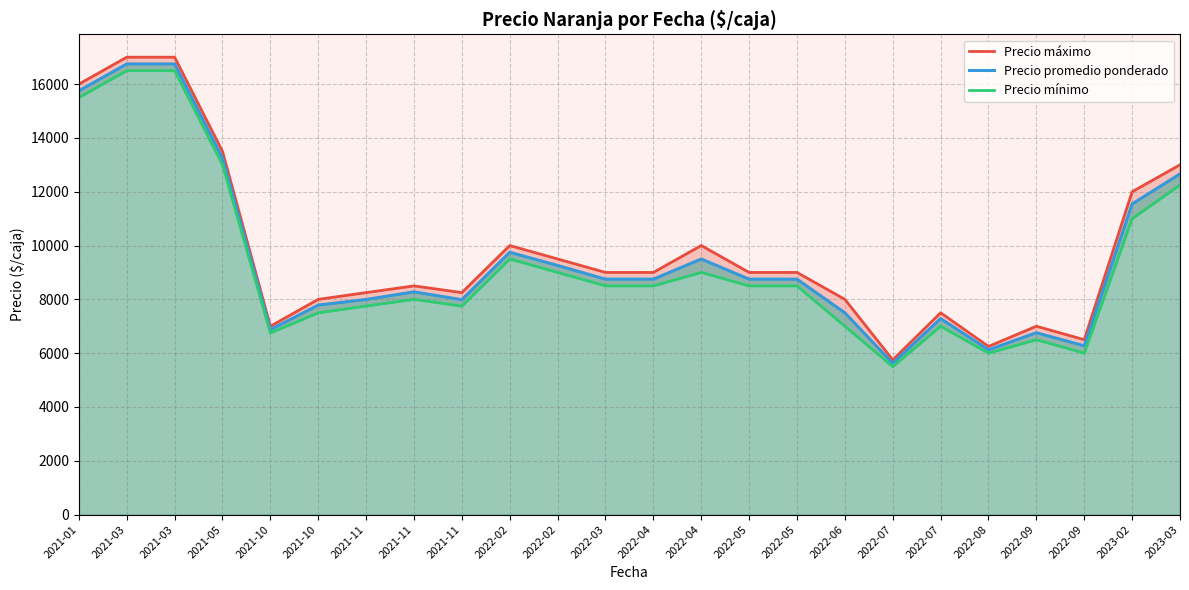

Reading right to left, what are all the values shown in this chart?

Precio máximo: 2023-03=13000.0	2023-02=12000.0	2022-09=6500.0	2022-09=7000.0	2022-08=6250.0	2022-07=7500.0	2022-07=5750.0	2022-06=8000.0	2022-05=9000.0	2022-05=9000.0	2022-04=10000.0	2022-04=9000.0	2022-03=9000.0	2022-02=9500.0	2022-02=10000.0	2021-11=8250.0	2021-11=8500.0	2021-11=8250.0	2021-10=8000.0	2021-10=7000.0	2021-05=13500.0	2021-03=17000.0	2021-03=17000.0	2021-01=16000.0
Precio promedio ponderado: 2023-03=12662.5	2023-02=11545.0	2022-09=6273.0	2022-09=6760.0	2022-08=6125.0	2022-07=7286.0	2022-07=5625.0	2022-06=7500.0	2022-05=8750.0	2022-05=8750.0	2022-04=9500.0	2022-04=8750.0	2022-03=8750.0	2022-02=9260.0	2022-02=9750.0	2021-11=7987.0	2021-11=8278.0	2021-11=7995.5	2021-10=7786.0	2021-10=6875.0	2021-05=13250.0	2021-03=16750.0	2021-03=16750.0	2021-01=15750.0
Precio mínimo: 2023-03=12250.0	2023-02=11000.0	2022-09=6000.0	2022-09=6500.0	2022-08=6000.0	2022-07=7000.0	2022-07=5500.0	2022-06=7000.0	2022-05=8500.0	2022-05=8500.0	2022-04=9000.0	2022-04=8500.0	2022-03=8500.0	2022-02=9000.0	2022-02=9500.0	2021-11=7750.0	2021-11=8000.0	2021-11=7750.0	2021-10=7500.0	2021-10=6750.0	2021-05=13000.0	2021-03=16500.0	2021-03=16500.0	2021-01=15500.0